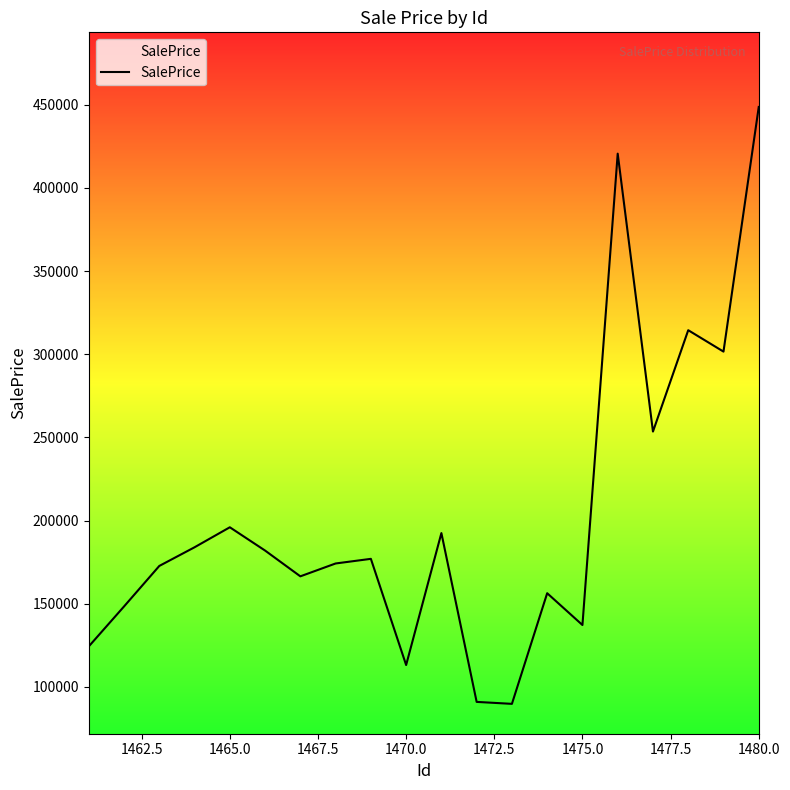

What is the difference between the maximum and minimum values?

358918.7